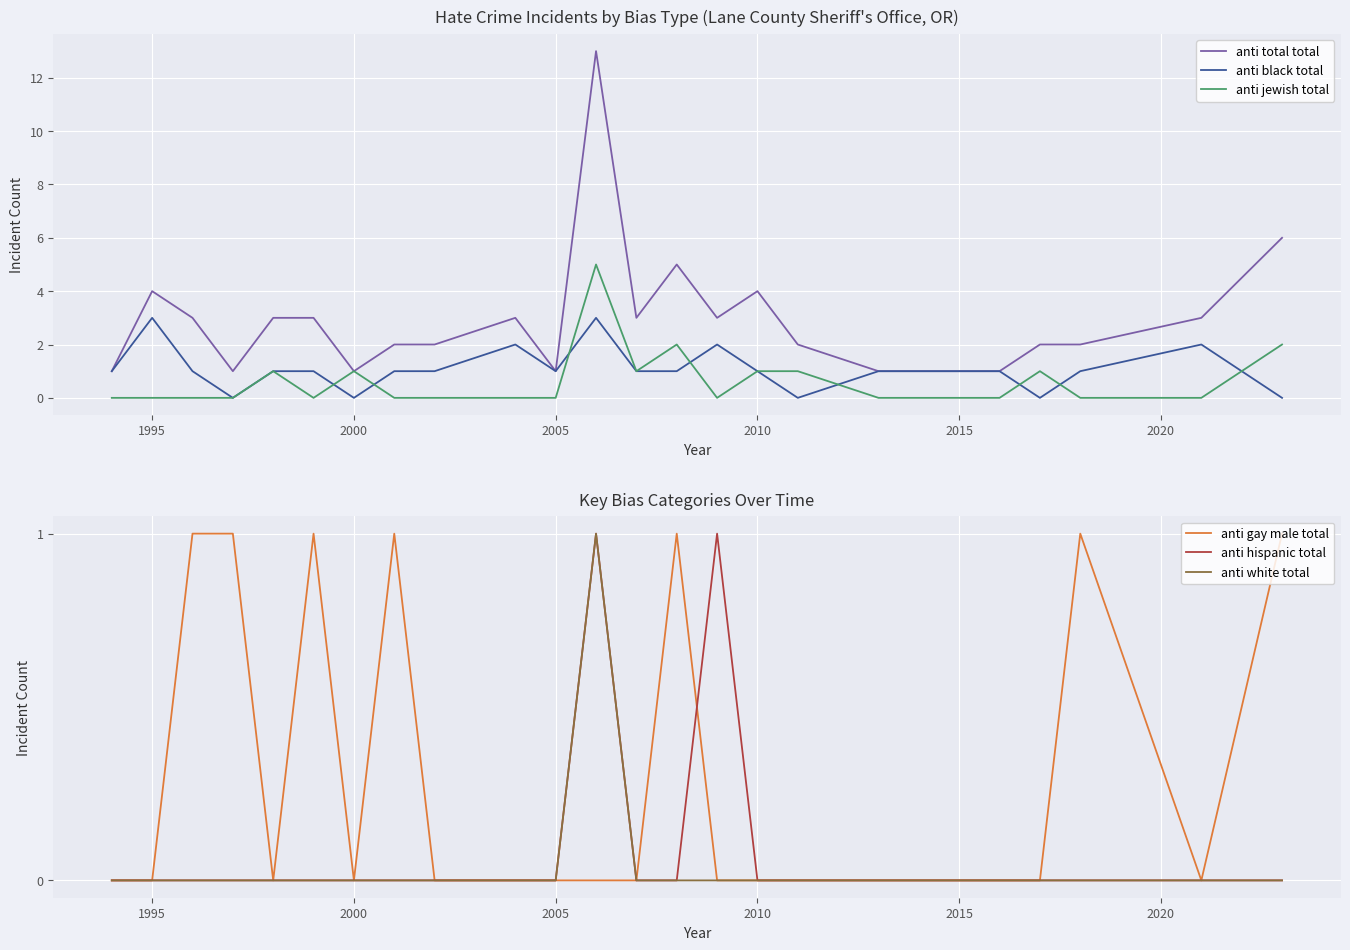

What is the highest value of the anti total total series?

13